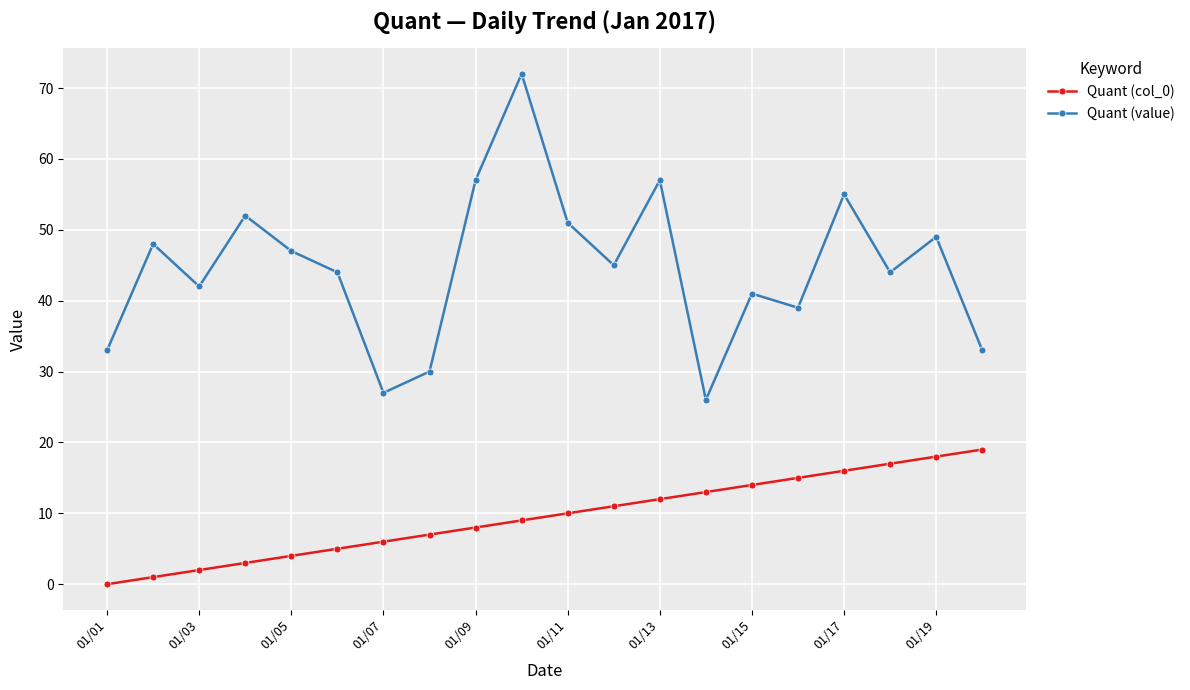

True or false: Quant (col_0) and Quant (value) intersect in this chart.

False